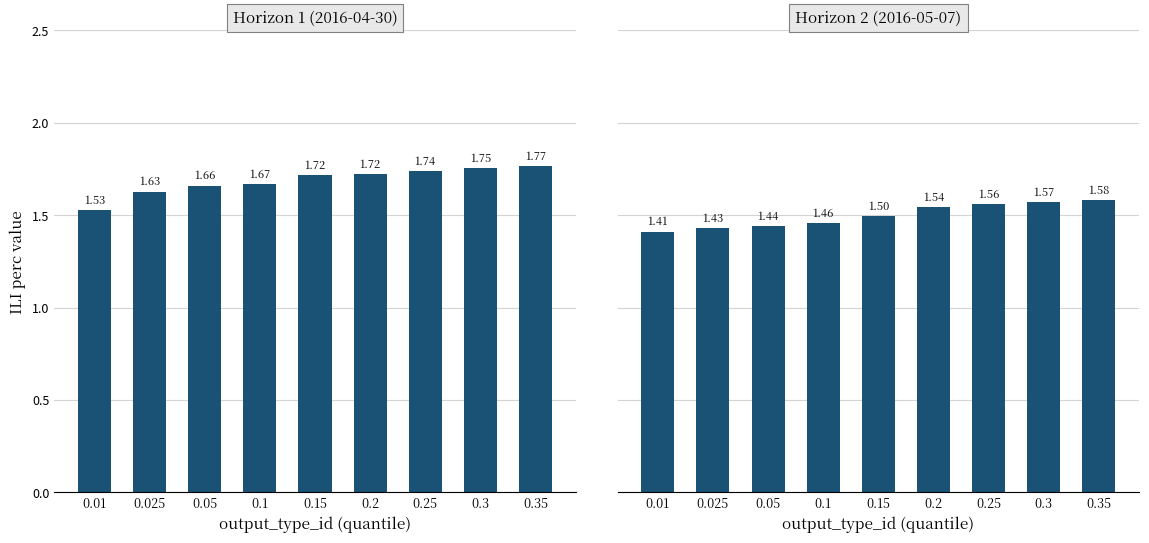

What is the spread (max minus min) of values at 0.05?

0.2